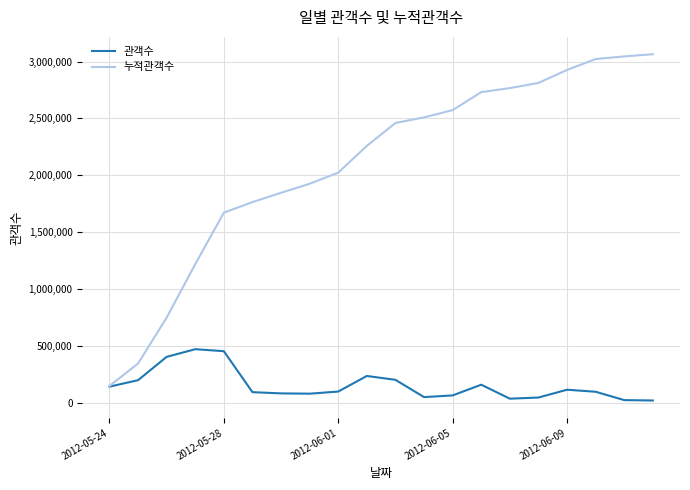

What is the difference between the second highest and minimum values in the 누적관객수 series?

2898476